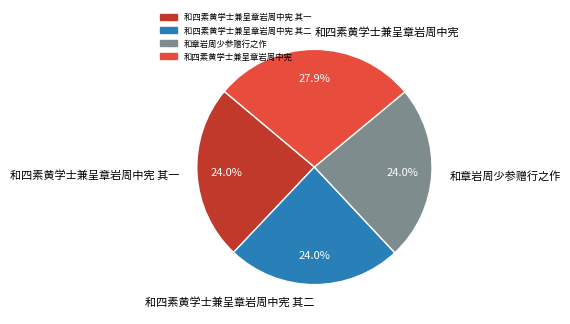

What is the ratio of the value at 和章岩周少参赠行之作 to the value at 和四素黄学士兼呈章岩周中宪 其二?

1.0